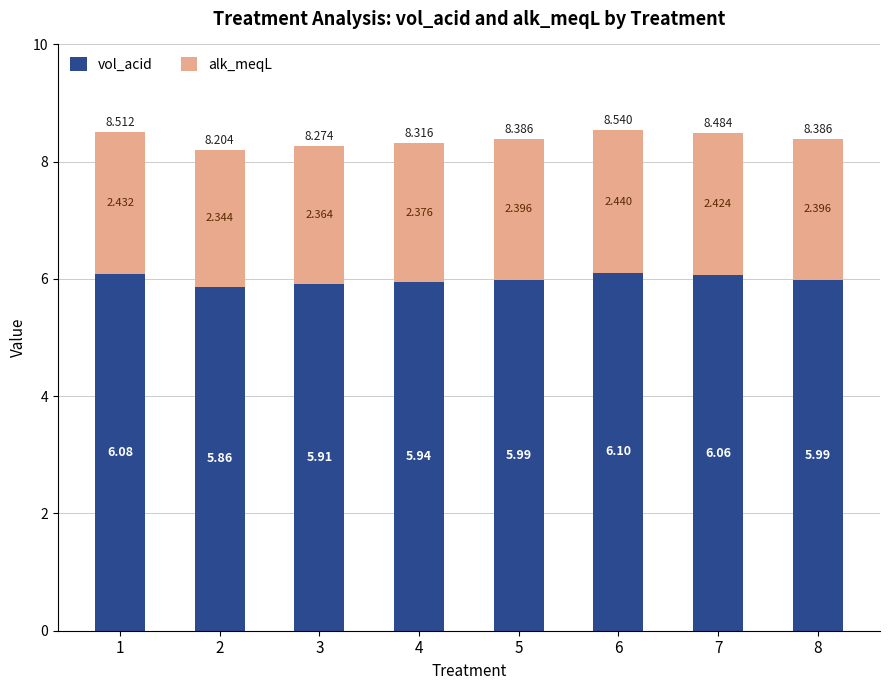

What are all the series names shown in the legend?

vol_acid, alk_meqL